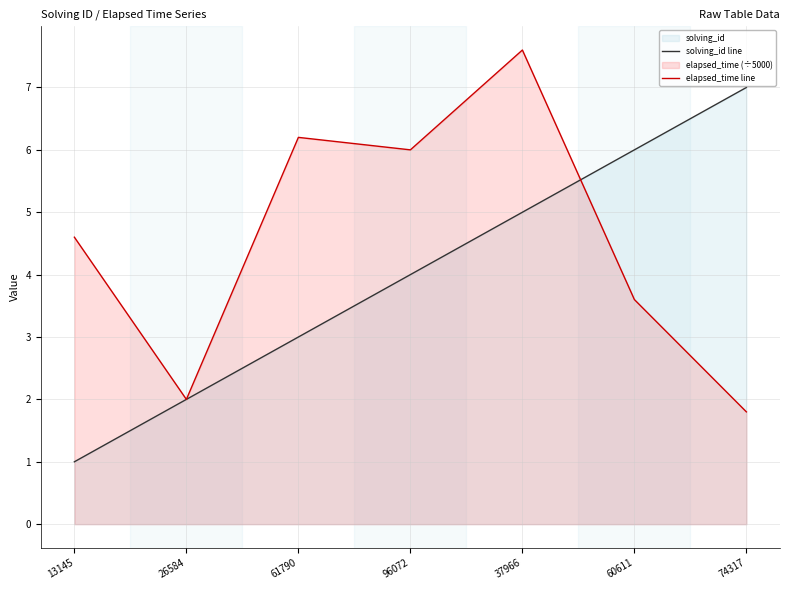

Between 37966 and 26584, which is larger?

37966